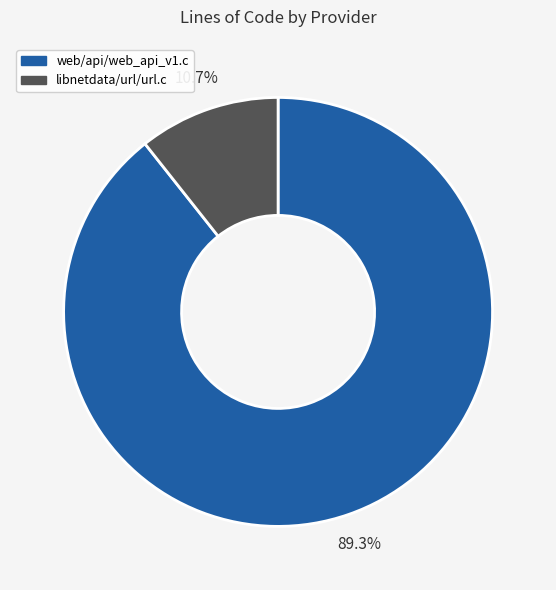

Is the sum of libnetdata/url/url.c and web/api/web_api_v1.c greater than half?

Yes